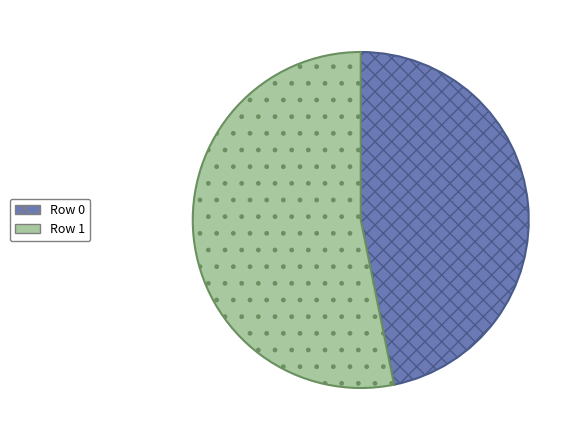

Does any single category account for the majority?

Yes